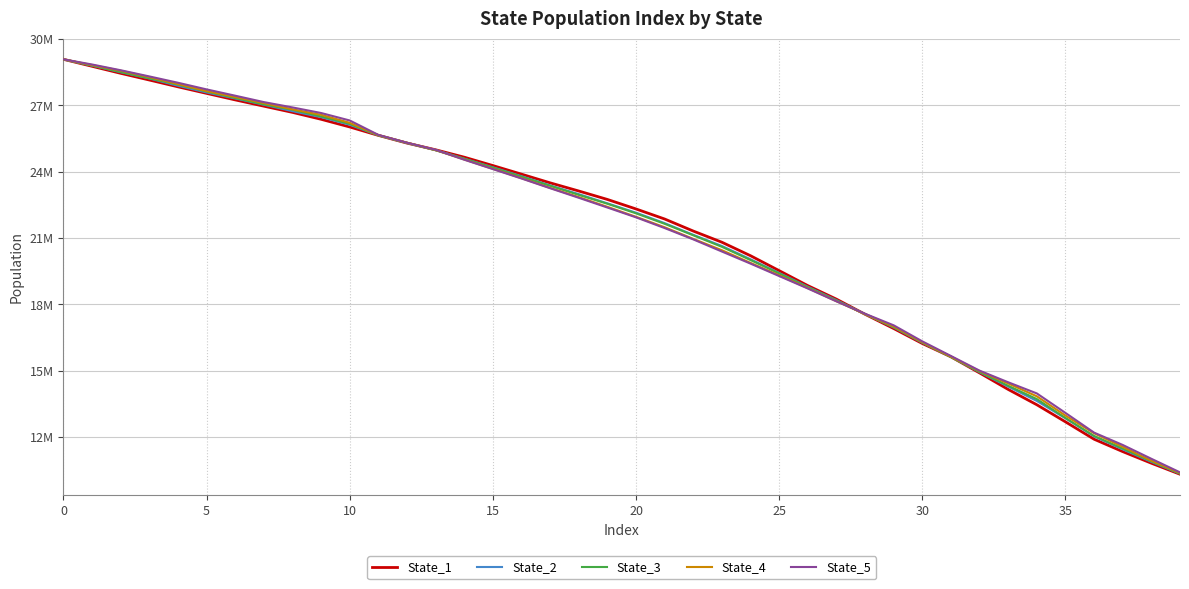

Reading left to right, transcribe all the data shown in this chart.

State_1: 29088992.7	28773449.7	28455894.5	28152806.9	27845041.2	27548516.7	27253225.8	26969475.8	26688776.2	26376446.3	26028355.7	25647378.0	25298713.5	24995921.6	24661039.5	24282052.9	23892859.7	23499796.5	23131042.5	22748928.8	22318455.9	21864052.3	21319221.2	20813080.4	20202630.2	19528162.0	18850923.0	18238353.4	17554628.4	16909540.6	16232790.6	15629782.2	14901105.4	14153979.2	13460510.5	12688335.7	11902549.3	11341901.9	10817264.0	10318196.1
State_2: 29086556.3	28800949.2	28507047.1	28222131.6	27893949.0	27590525.9	27317304.8	27035055.3	26742824.7	26472733.9	26128612.2	25650361.5	25300764.4	24984825.3	24595195.7	24203687.1	23799037.0	23383410.7	22988533.2	22573512.7	22149538.1	21676738.6	21147474.0	20642696.7	20042748.5	19421500.1	18798922.0	18194407.4	17564136.0	16957859.3	16264600.0	15626203.1	14933892.7	14283834.4	13633573.1	12847395.1	12029495.5	11444110.5	10878121.8	10341457.3
State_3: 29086006.6	28809696.2	28513714.6	28228274.0	27946686.7	27633808.0	27337683.7	27049816.1	26808114.3	26505919.6	26168845.4	25649055.5	25309236.7	24974201.7	24588937.4	24188278.9	23780123.6	23367563.1	22956161.6	22554030.6	22120323.8	21647186.0	21127191.8	20605642.1	20006986.2	19402487.5	18773226.8	18172963.0	17559223.6	16971836.7	16277603.0	15616544.5	14944104.3	14320907.0	13718276.4	12863132.7	12049280.3	11479823.7	10904986.1	10347989.8
State_4: 29087676.3	28828836.1	28572999.0	28282865.4	27968823.9	27652651.3	27383275.8	27108063.1	26826788.3	26578964.9	26216484.3	25660506.2	25314367.9	24984186.9	24554693.5	24135248.0	23711010.5	23272097.2	22854040.8	22414307.2	21962962.0	21490613.1	20964150.0	20451746.9	19877510.1	19315946.4	18740107.2	18144445.3	17563657.4	16999972.1	16292083.5	15631216.2	14982893.3	14424307.7	13842415.5	12970985.7	12171730.6	11558230.2	10933953.5	10374297.3
State_5: 29088477.5	28854299.7	28594227.2	28314669.4	28028717.1	27727741.4	27442600.3	27153387.9	26911838.6	26659924.9	26321619.1	25670248.5	25316127.5	24994233.9	24547880.0	24122545.4	23697321.4	23257397.9	22824872.8	22384042.3	21939841.6	21454347.3	20942153.1	20392764.2	19845981.3	19283382.2	18721130.8	18139311.6	17577745.7	17054583.6	16328315.9	15667417.4	15003848.3	14477634.8	13973524.7	13090830.3	12199675.2	11642346.6	11016561.8	10402949.3